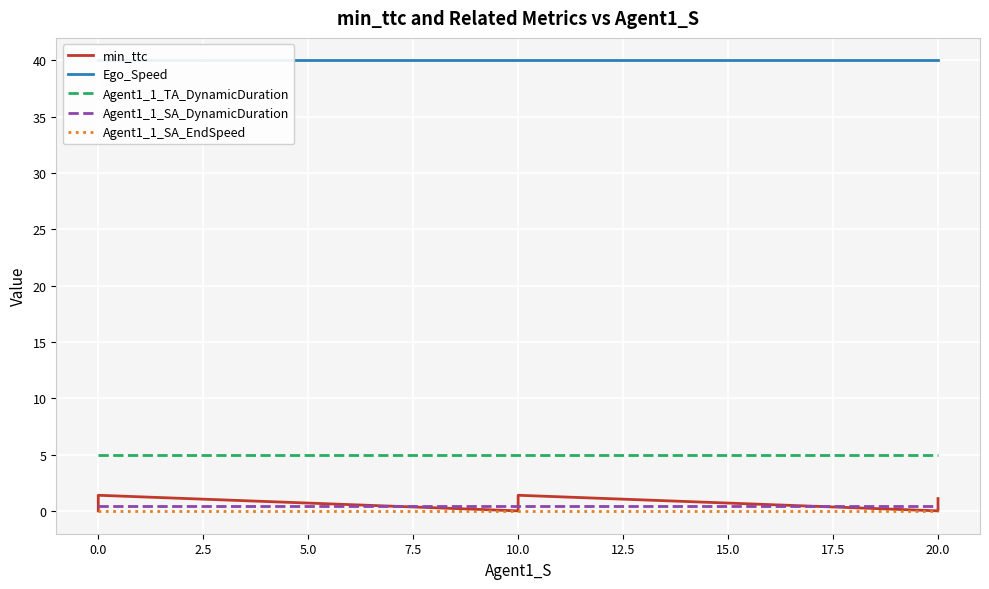

Between 10.0 and 20.0, which series saw the biggest shift?

min_ttc